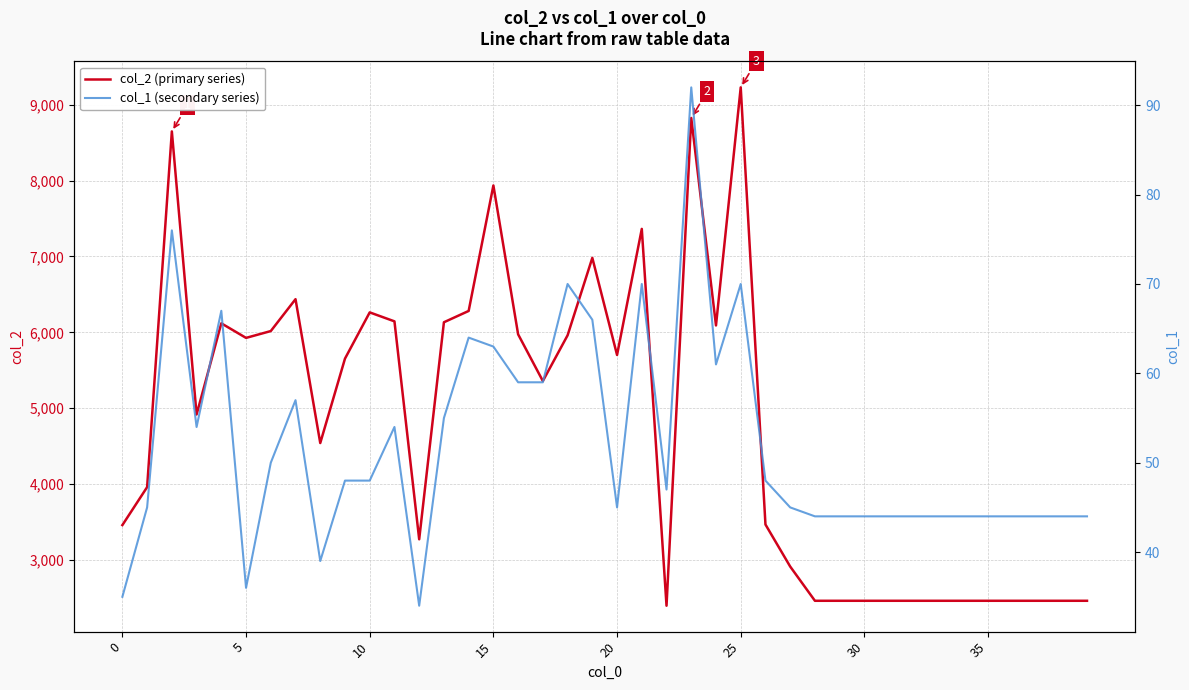

What is the sum of all col_2 (primary series) values?

191548